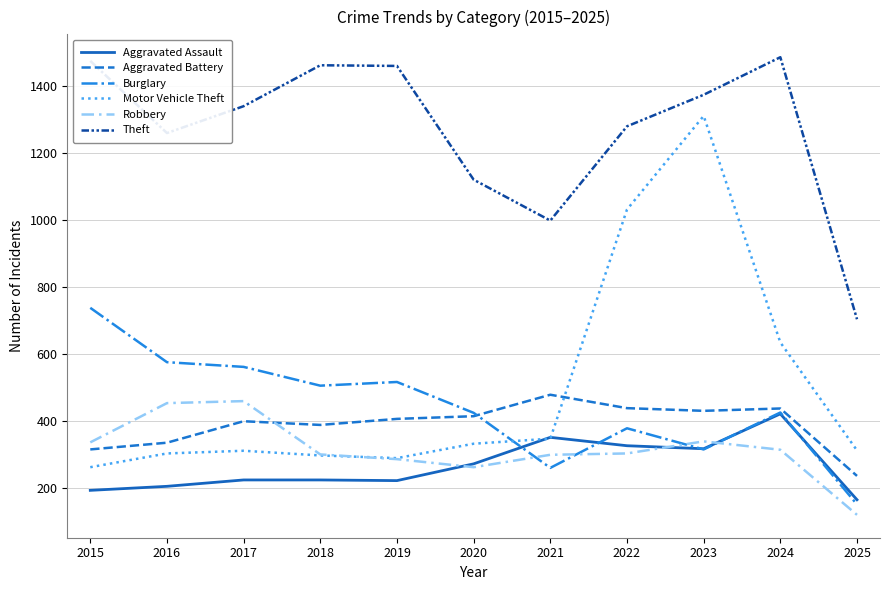

Which series has the largest range (max minus min)?

Motor Vehicle Theft